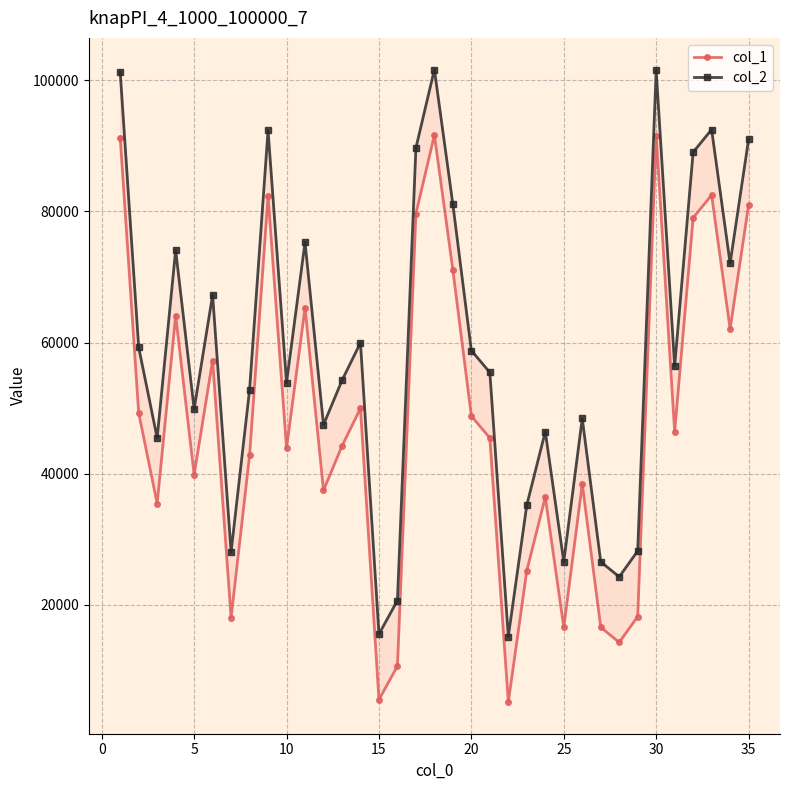

What is the minimum value for col_1?

5143